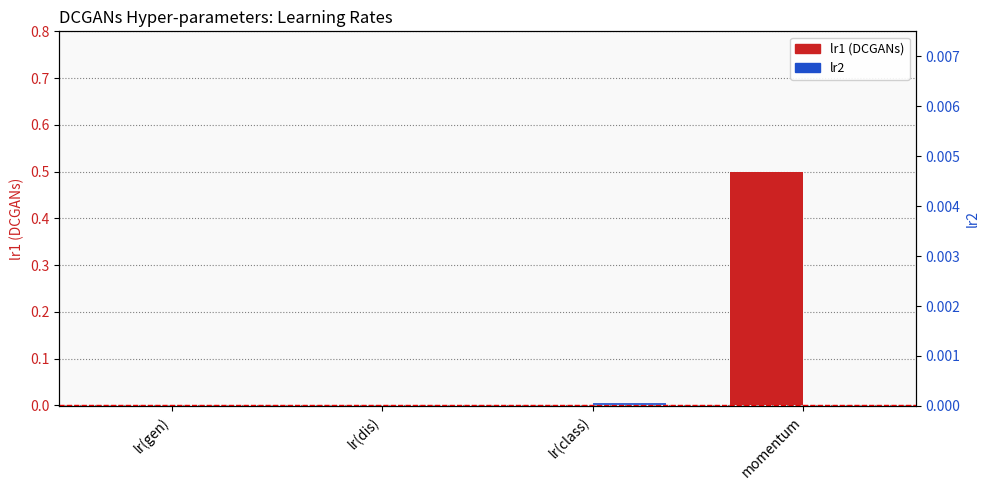

Rank the categories by lr2 value from lowest to highest.

momentum, lr(gen), lr(dis), lr(class)